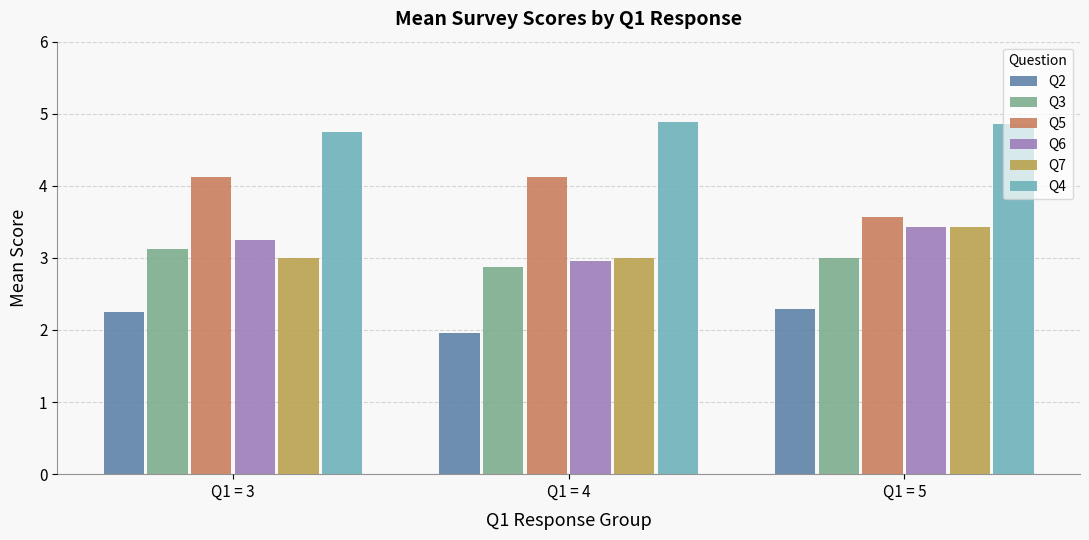

At which label does Q3 first exceed 3?

Q1 = 3